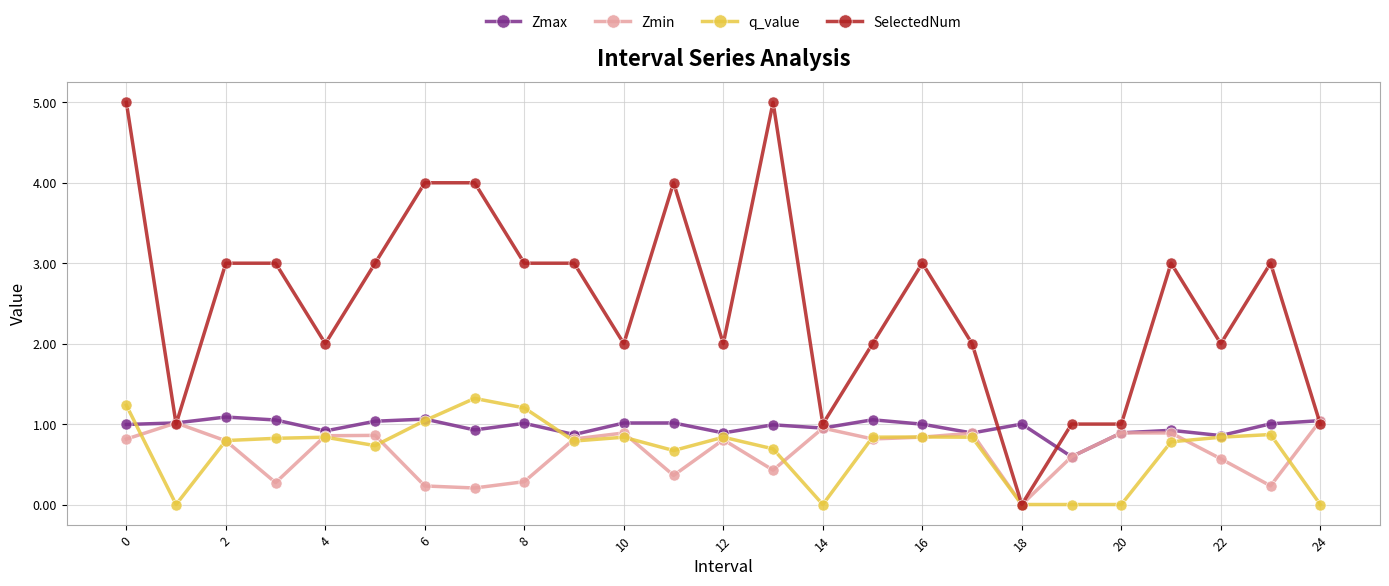

What is the value of the q_value point at the 8th from the left?

1.3